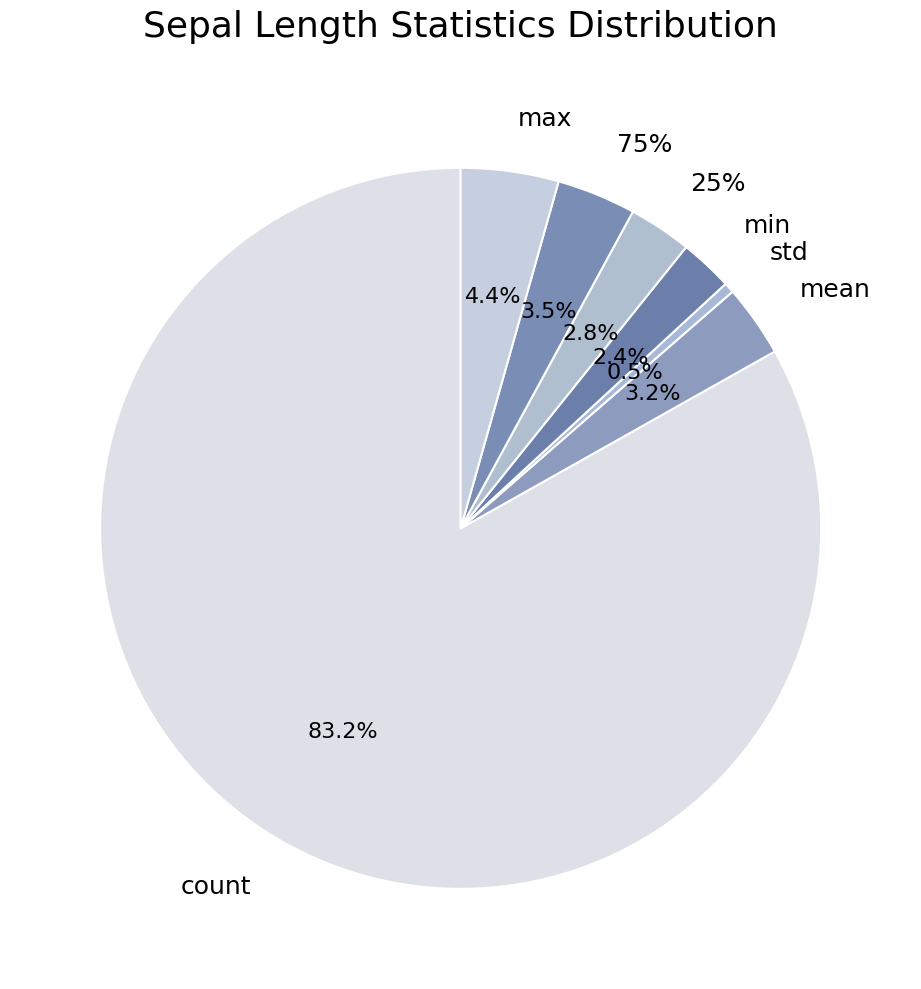

Which category has the smallest portion of the pie?

std